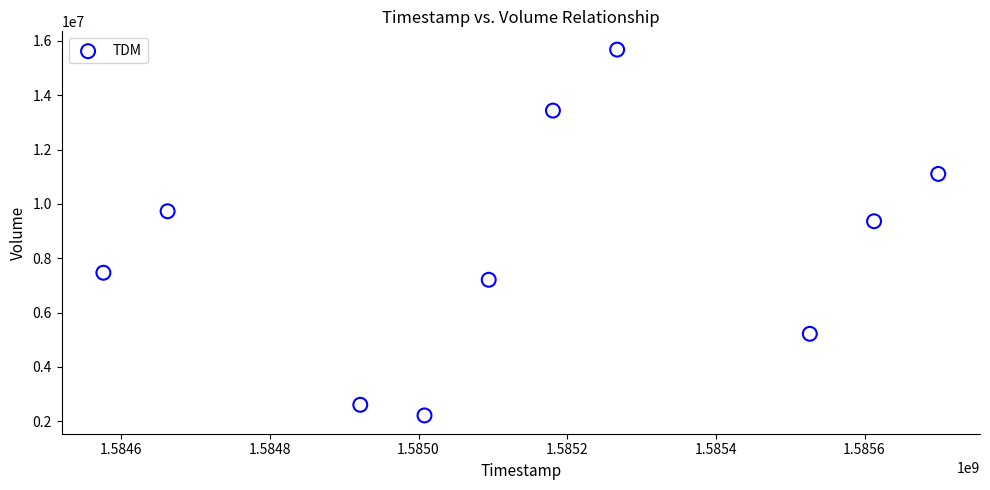

What is the average X value?

1585154880